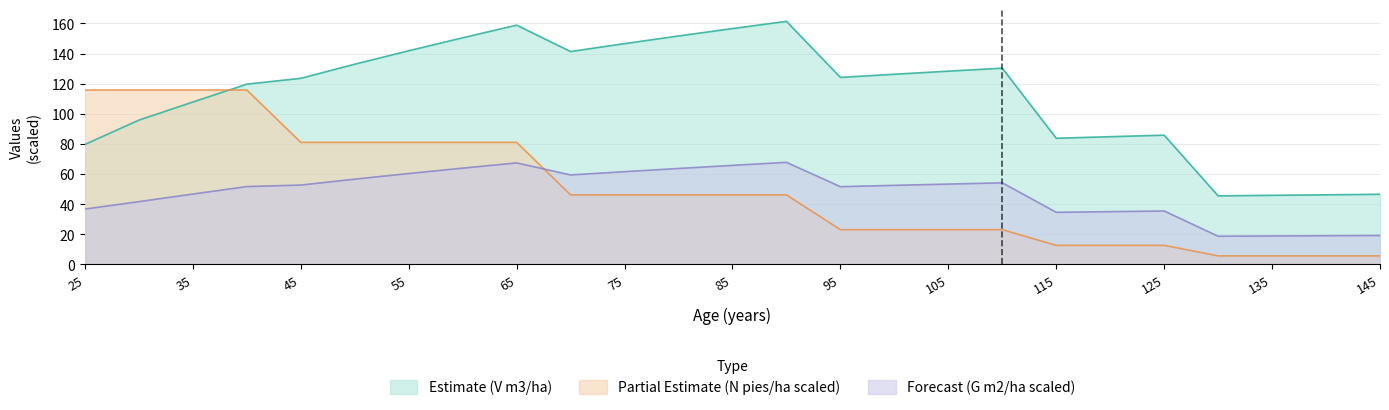

Where is G (m2/ha) antes nearest to the value 43?

30